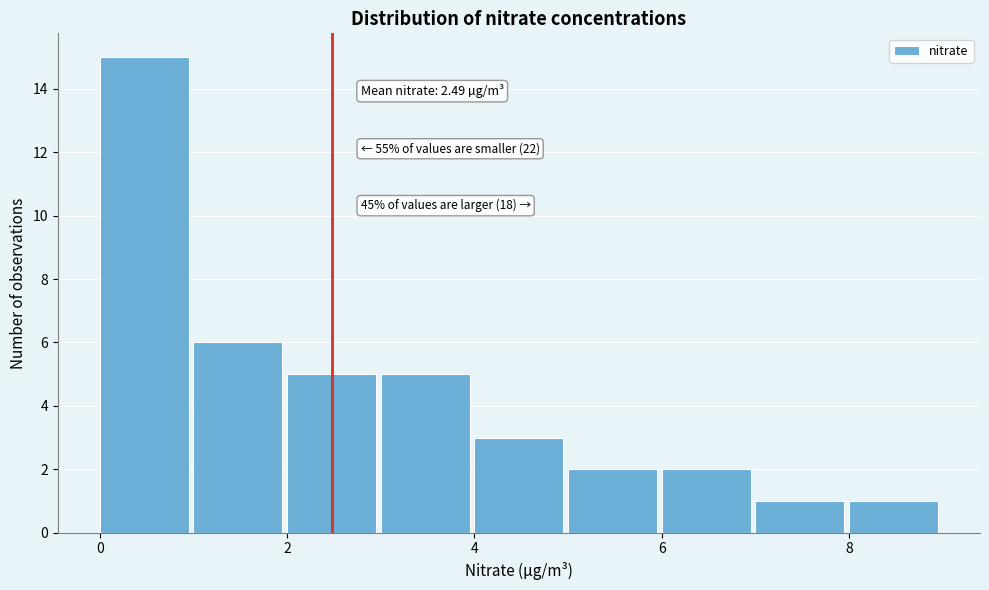

Which range on the x-axis has the tallest bar?

0 to 1